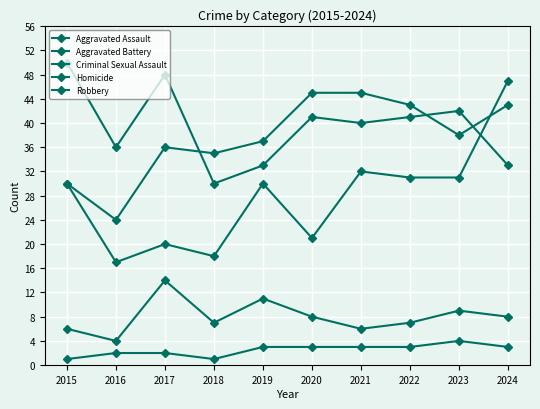

How many lines are shown in the chart?

5